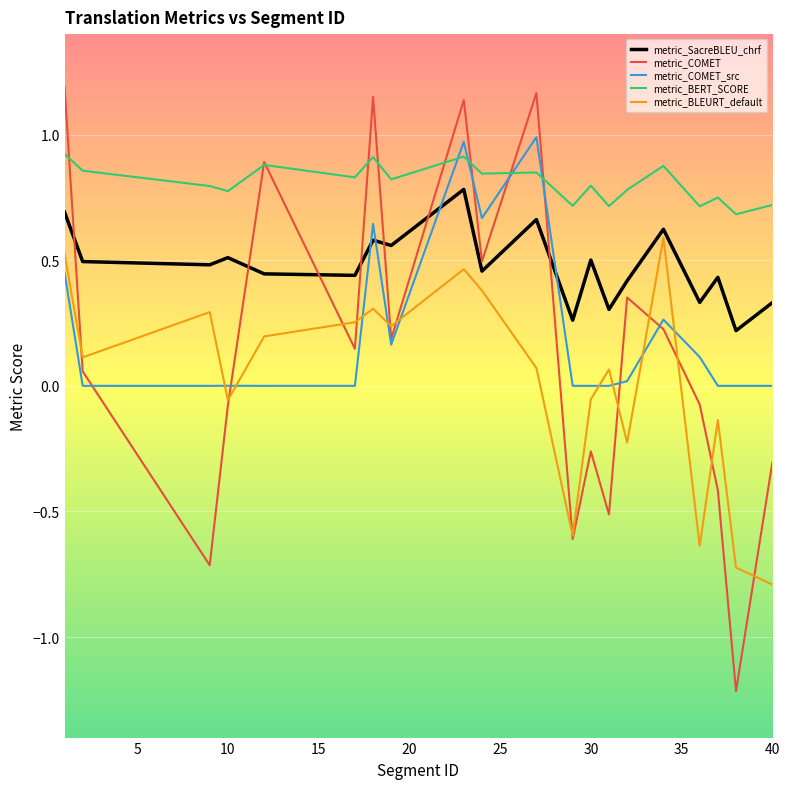

Which series has the largest range (max minus min)?

metric_COMET